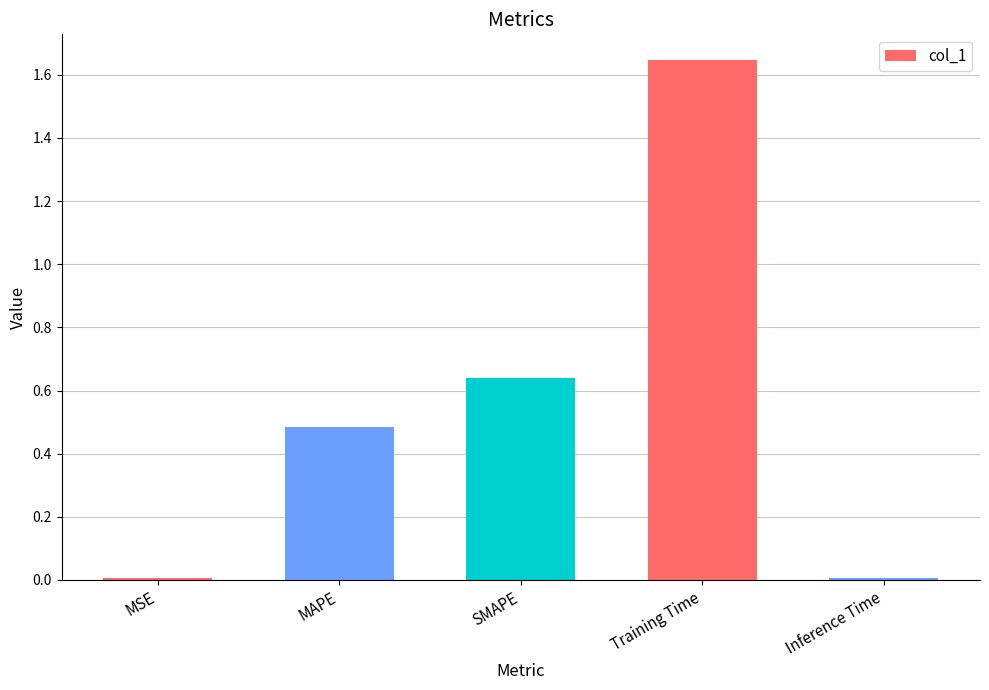

How many bars are there in total?

5